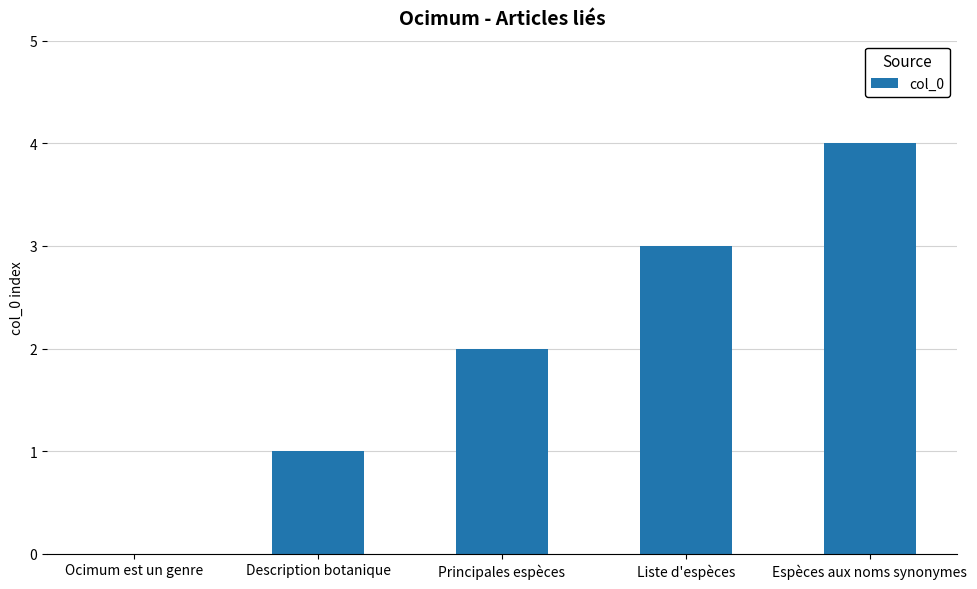

Reading left to right, what are all the values shown in this chart?

Ocimum est un genre=0	Description botanique=1	Principales espèces=2	Liste d'espèces=3	Espèces aux noms synonymes=4